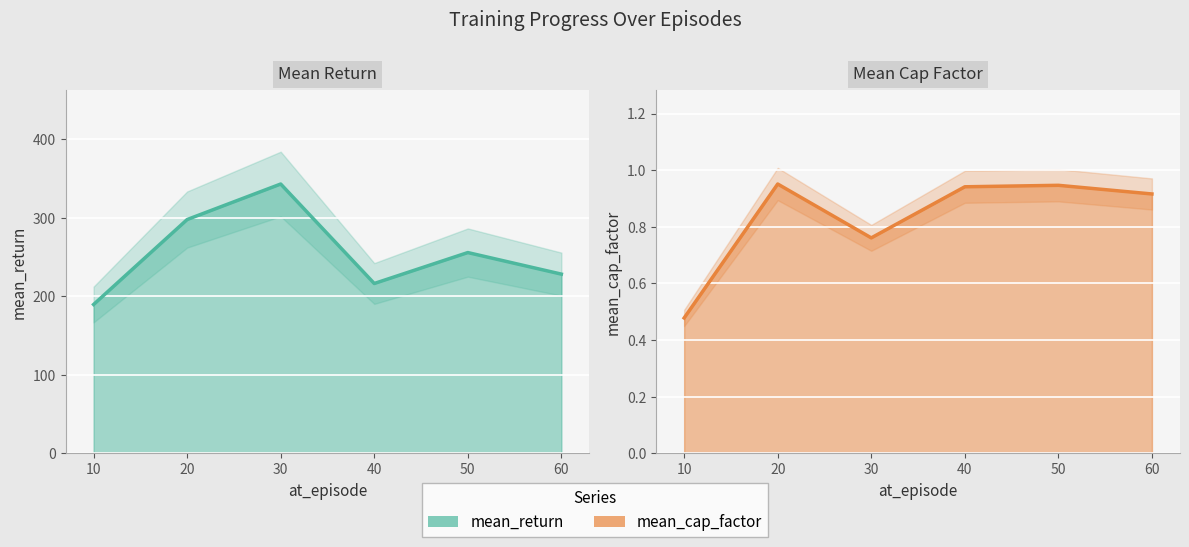

Count the number of data series in this chart.

2